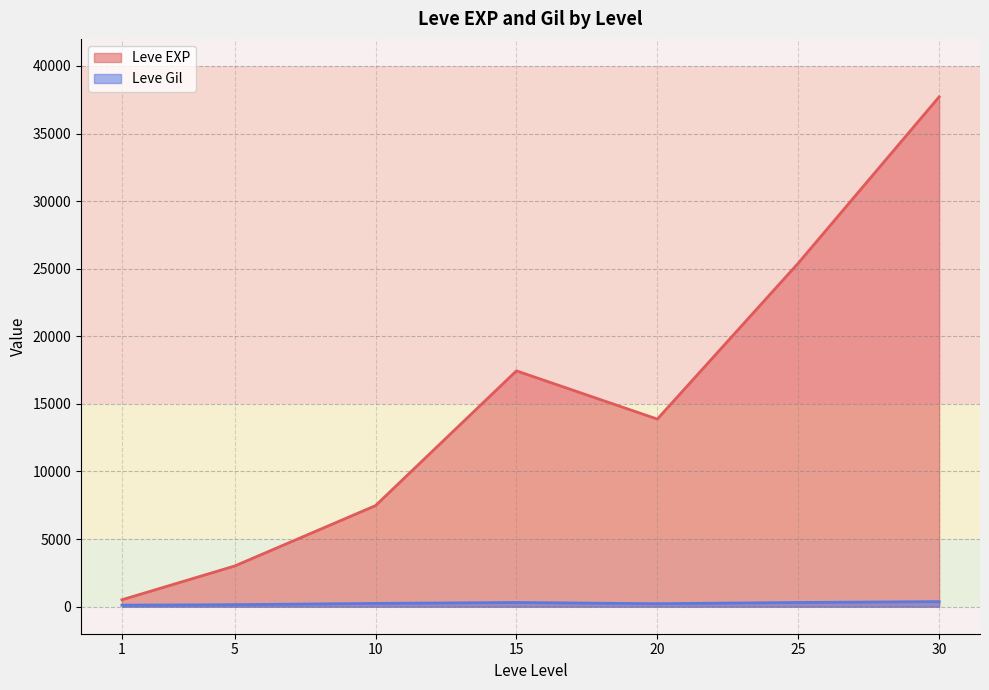

Which label corresponds to the smallest value in the chart?

1